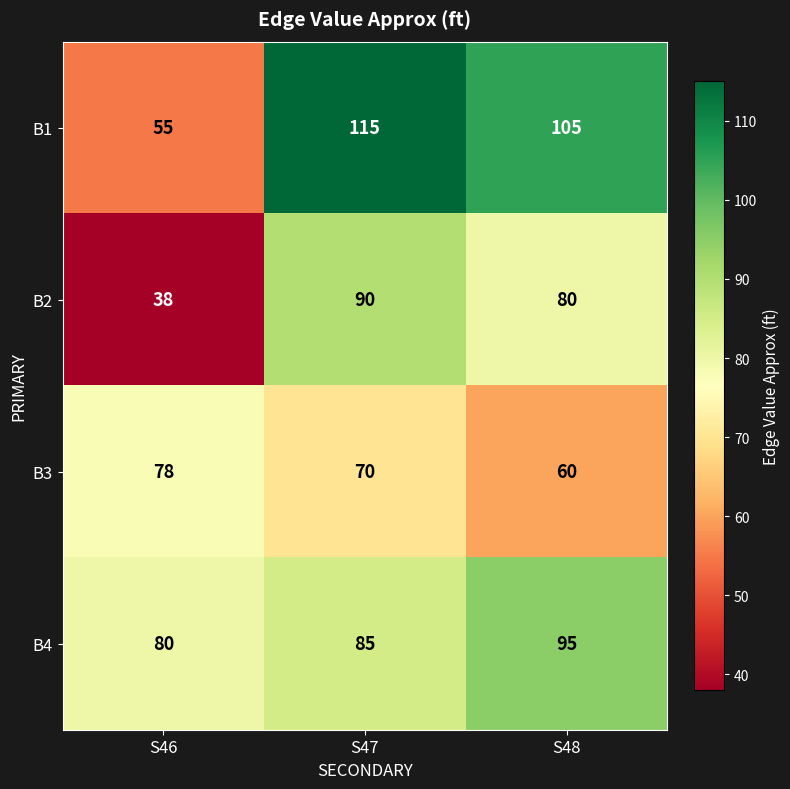

Is it true that B2 equals 38 at S46?

True